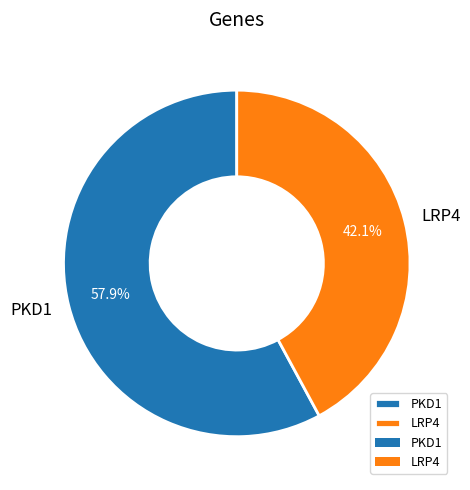

Combined, do PKD1 and LRP4 account for over 50%?

Yes